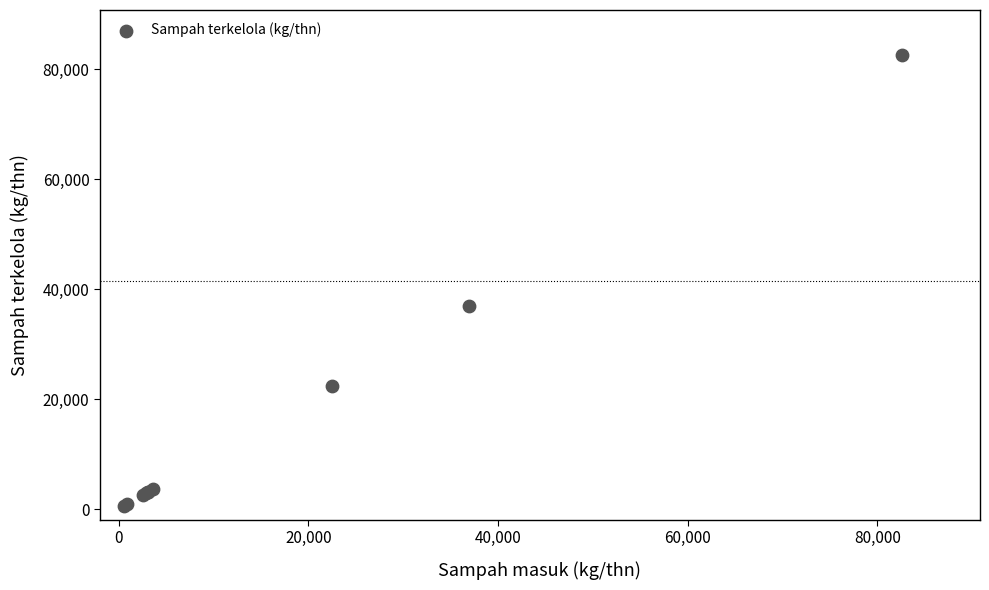

What Y value in the scatter plot is closest to 41531?

36938.0